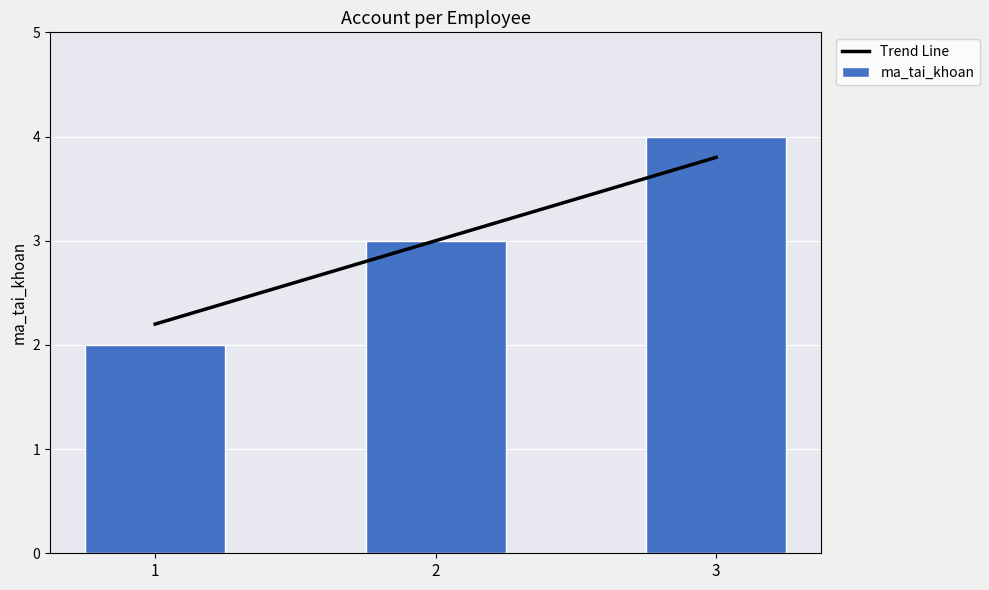

How many groups of bars are there?

3